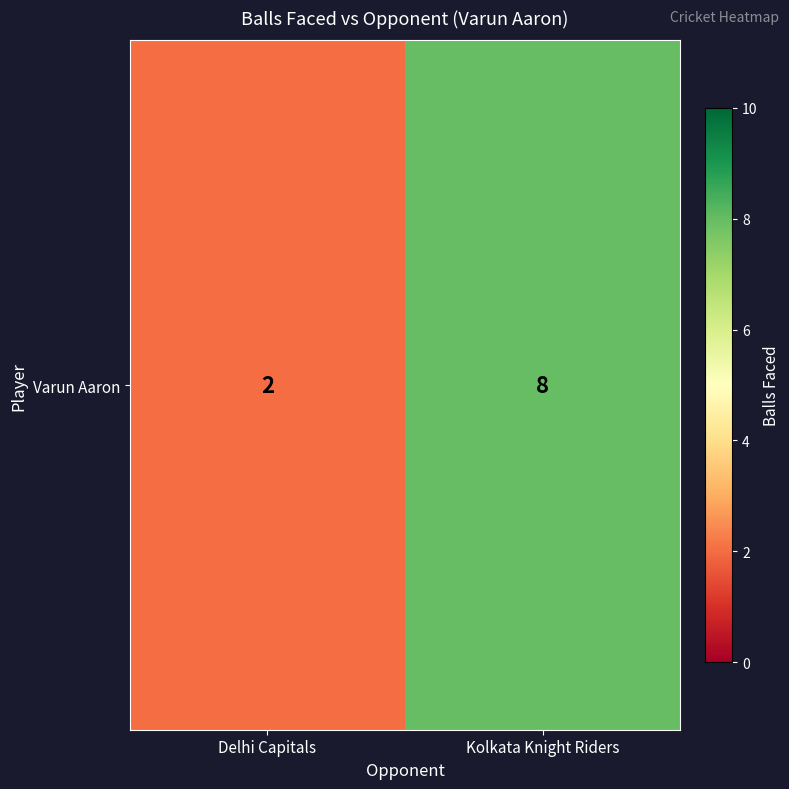

How many data points does each series have?

2